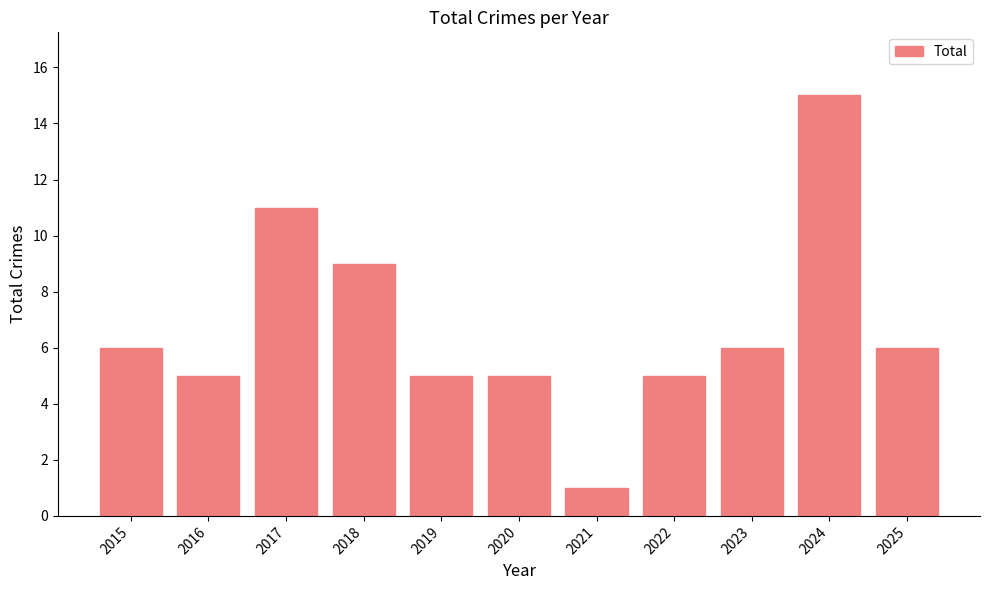

How many bars are there in total?

11